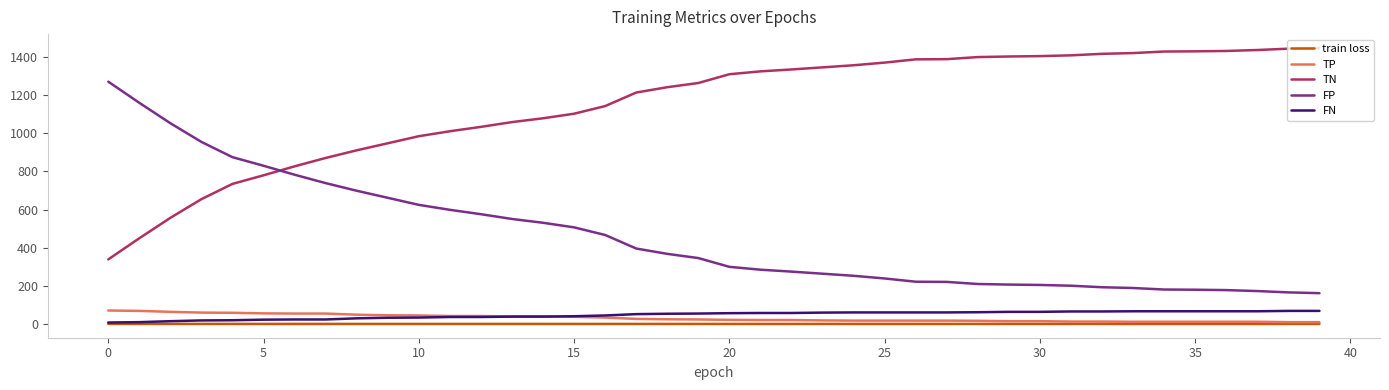

True or false: FN and FP cross at least once.

False